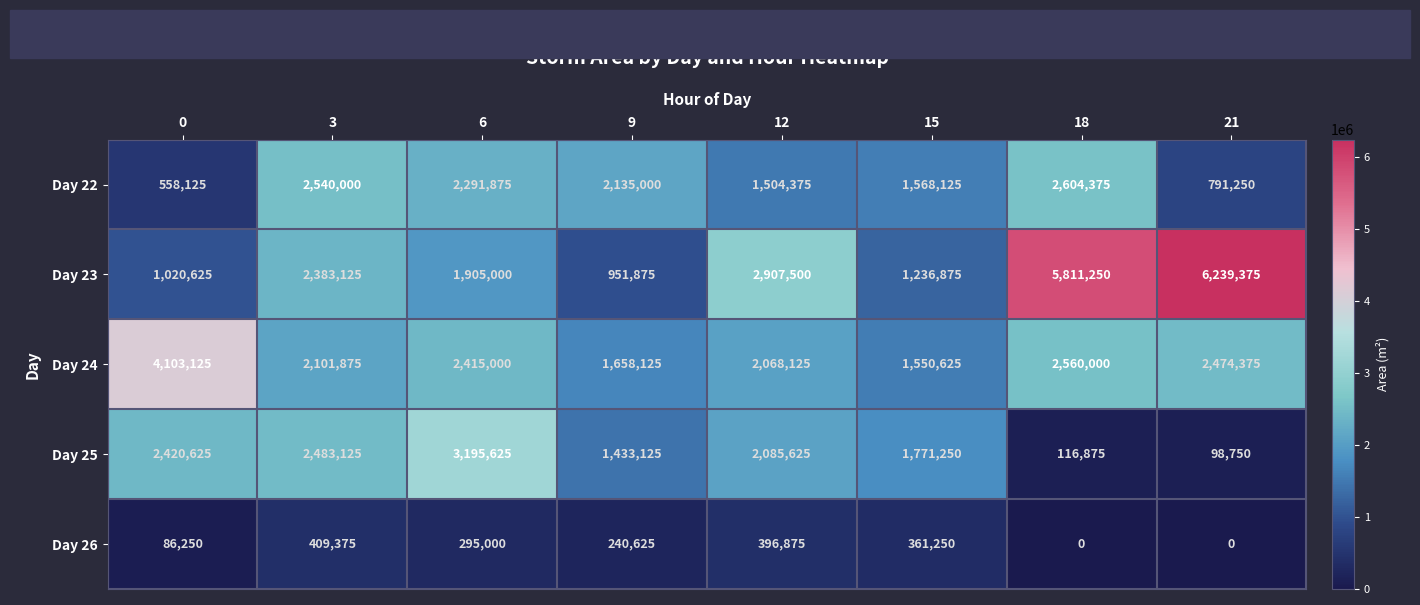

At which label is Day 25 closest to 1647187?

15